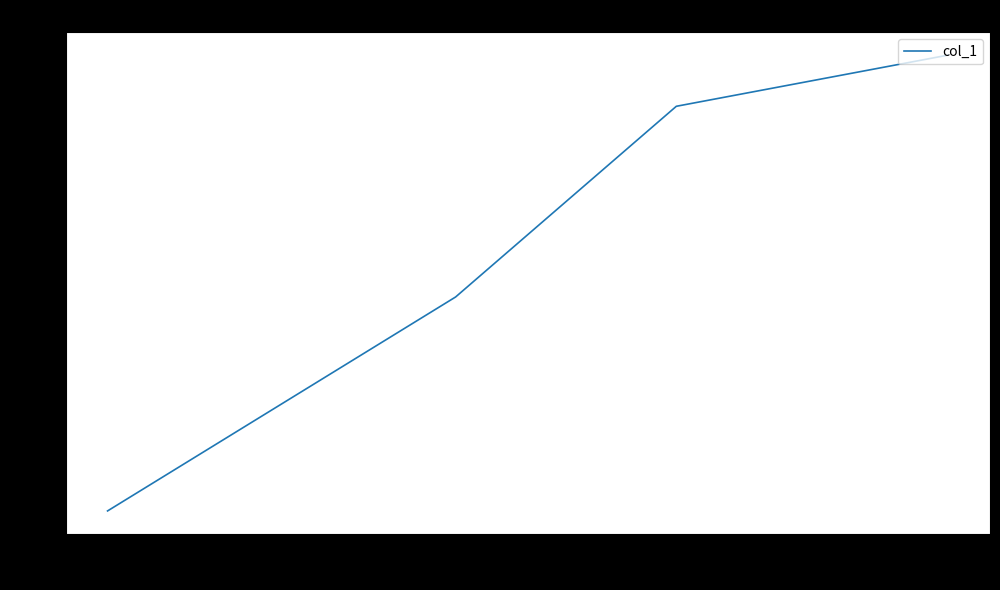

What is the maximum value shown in the chart?

117